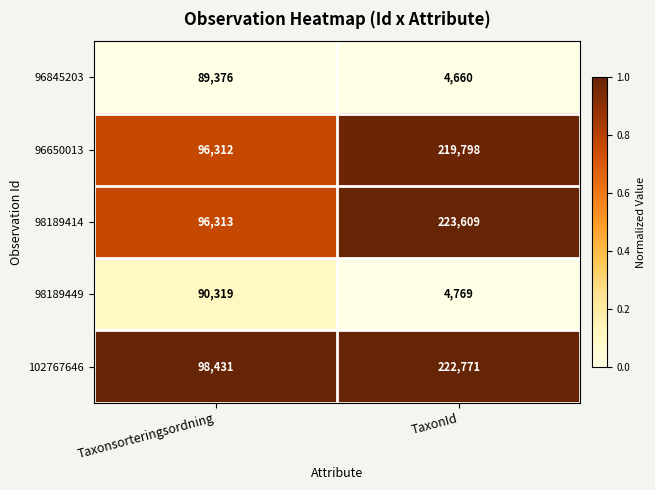

Reading left to right, transcribe all the data shown in this chart.

96845203: 89376	4660
96650013: 96312	219798
98189414: 96313	223609
98189449: 90319	4769
102767646: 98431	222771